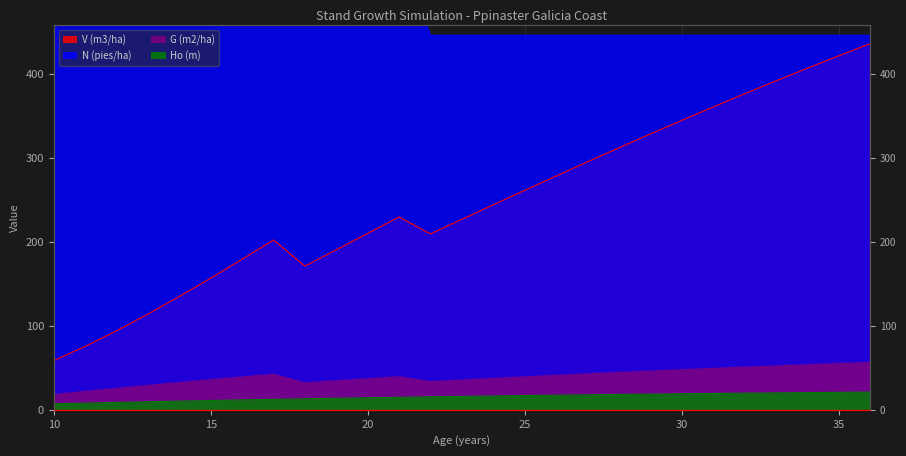

True or false: Ho (m) and G (m2/ha) cross at least once.

False